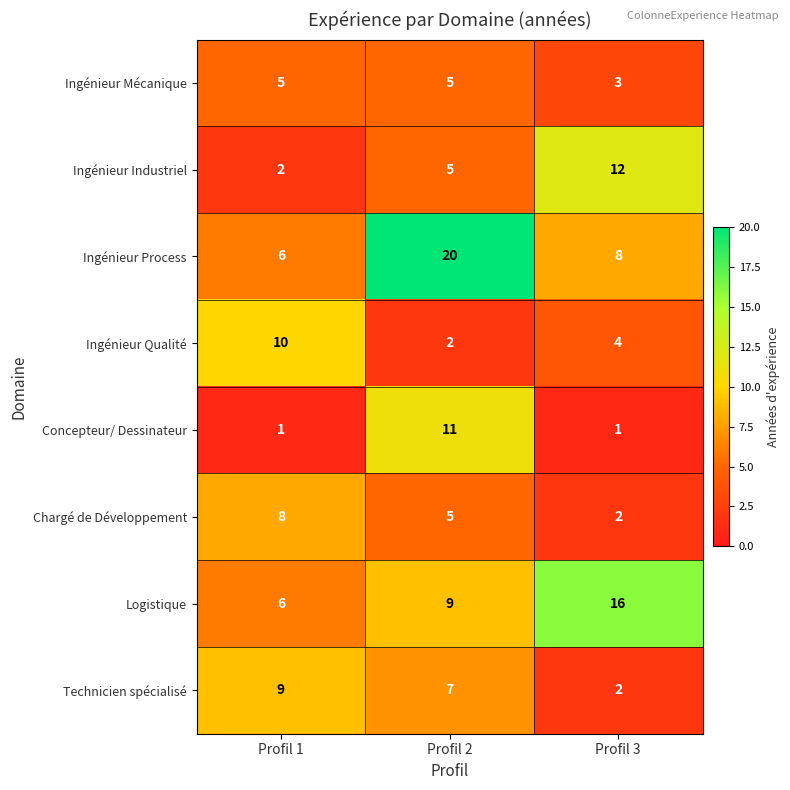

The Chargé de Développement series shows 3 at Profil 3. True or false?

False